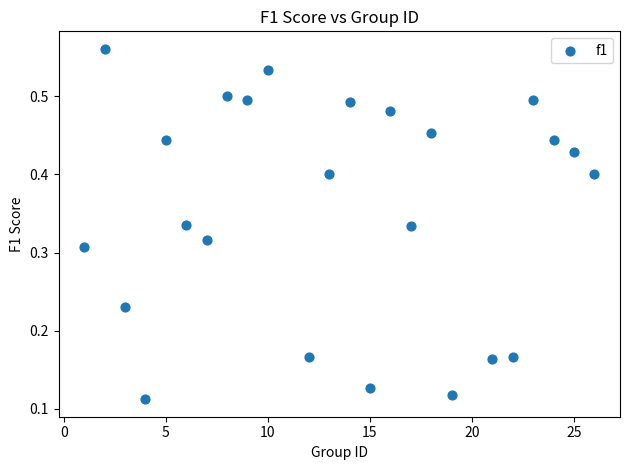

What is the range of X values (max minus min)?

25.0